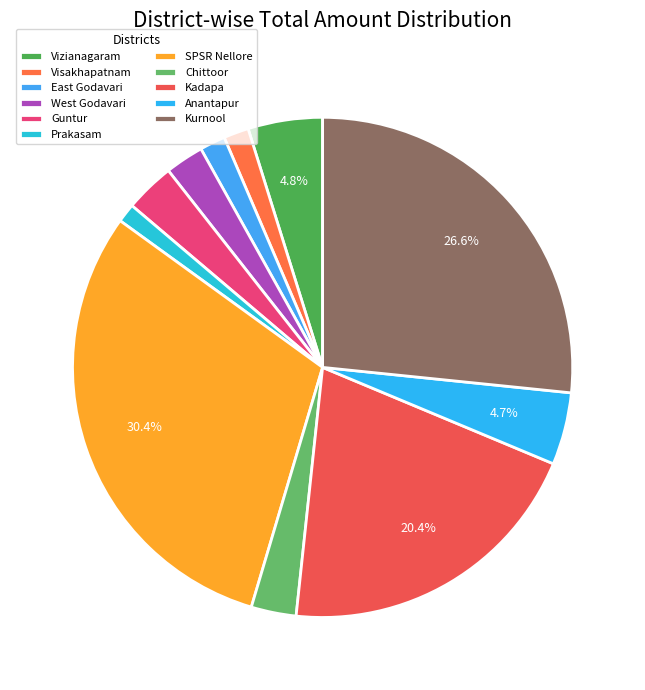

Is Kurnool the majority of the pie?

No